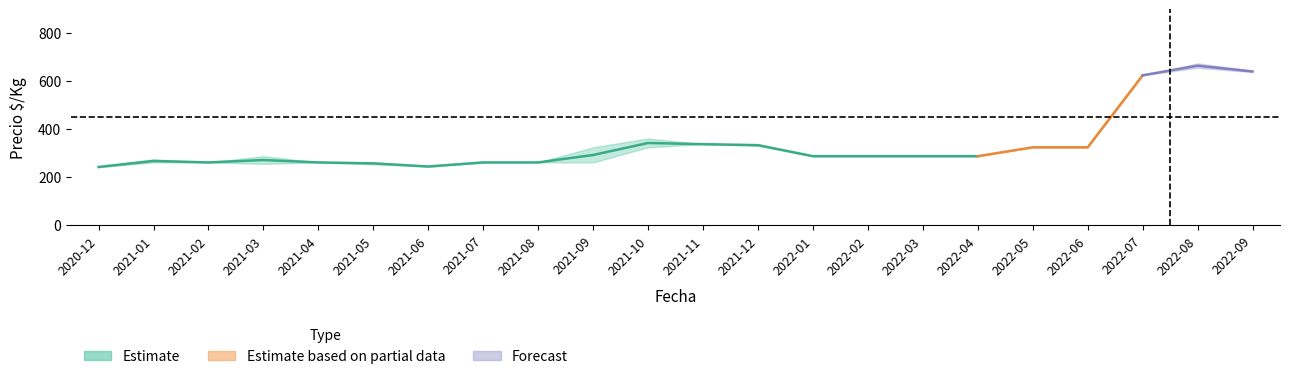

True or false: precio_max and precio_promedio cross at least once.

False